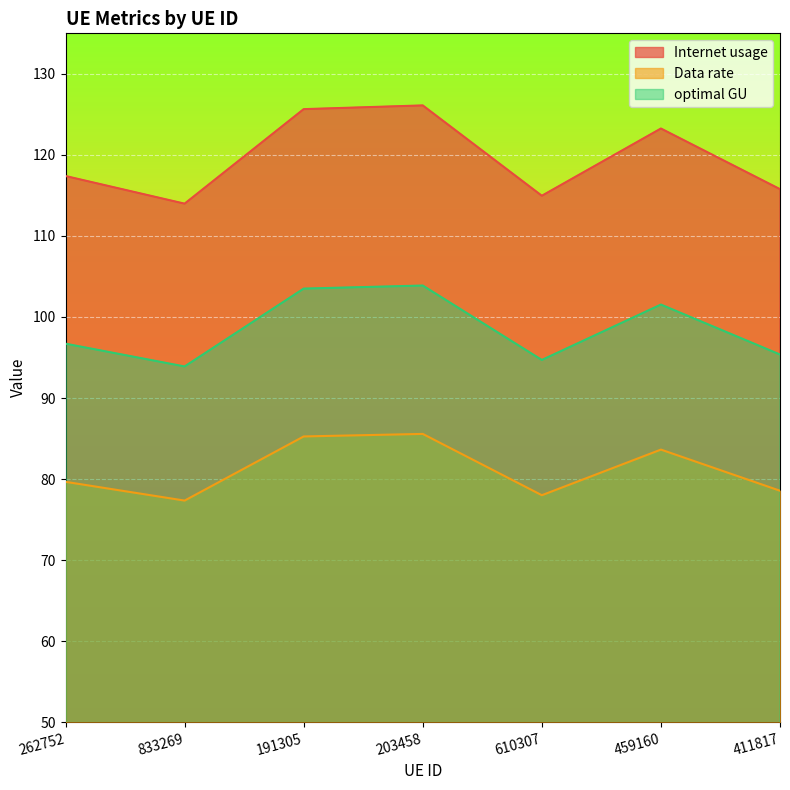

True or false: Internet usage and optimal GU cross at least once.

False